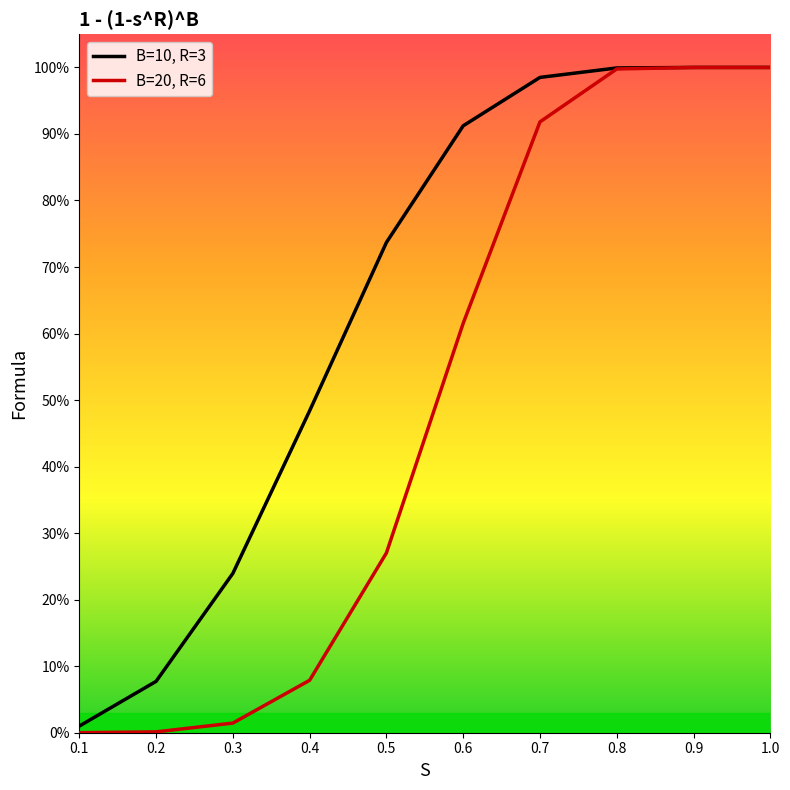

Does the chart display data point markers on the line(s)?

No